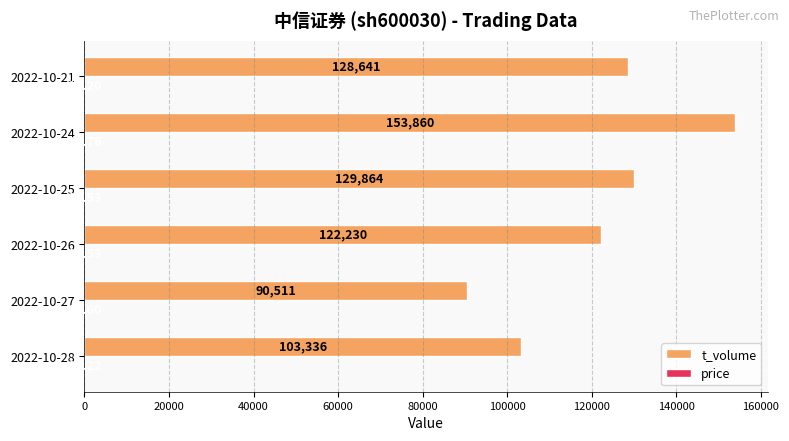

Between 2022-10-26 and 2022-10-24, which series saw the biggest shift?

t_volume